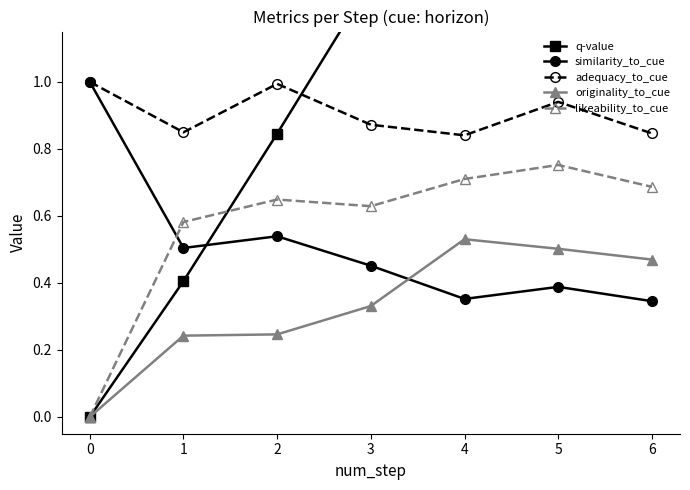

What is the maximum value for originality_to_cue?

0.5